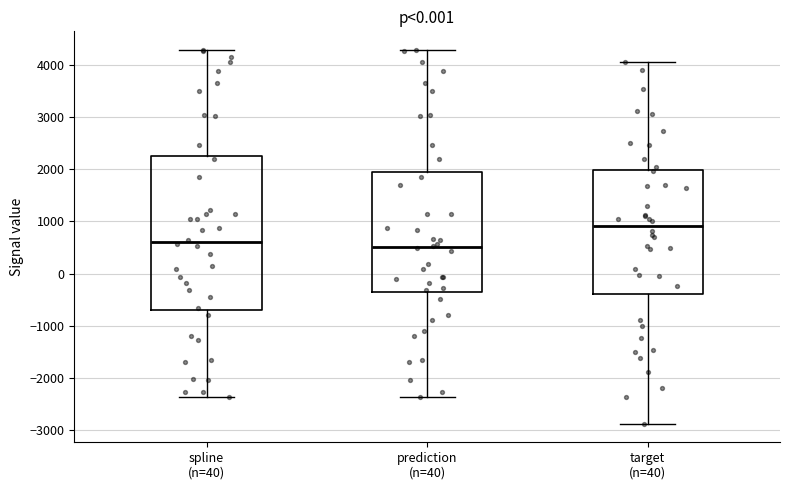

Comparing the boxes themselves (not the whiskers), which one is the tallest?

spline (n=40)